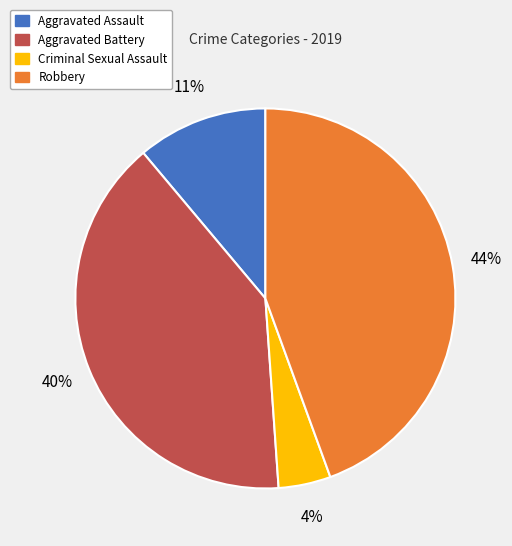

Do Robbery and Aggravated Assault together represent more than half of the pie?

Yes